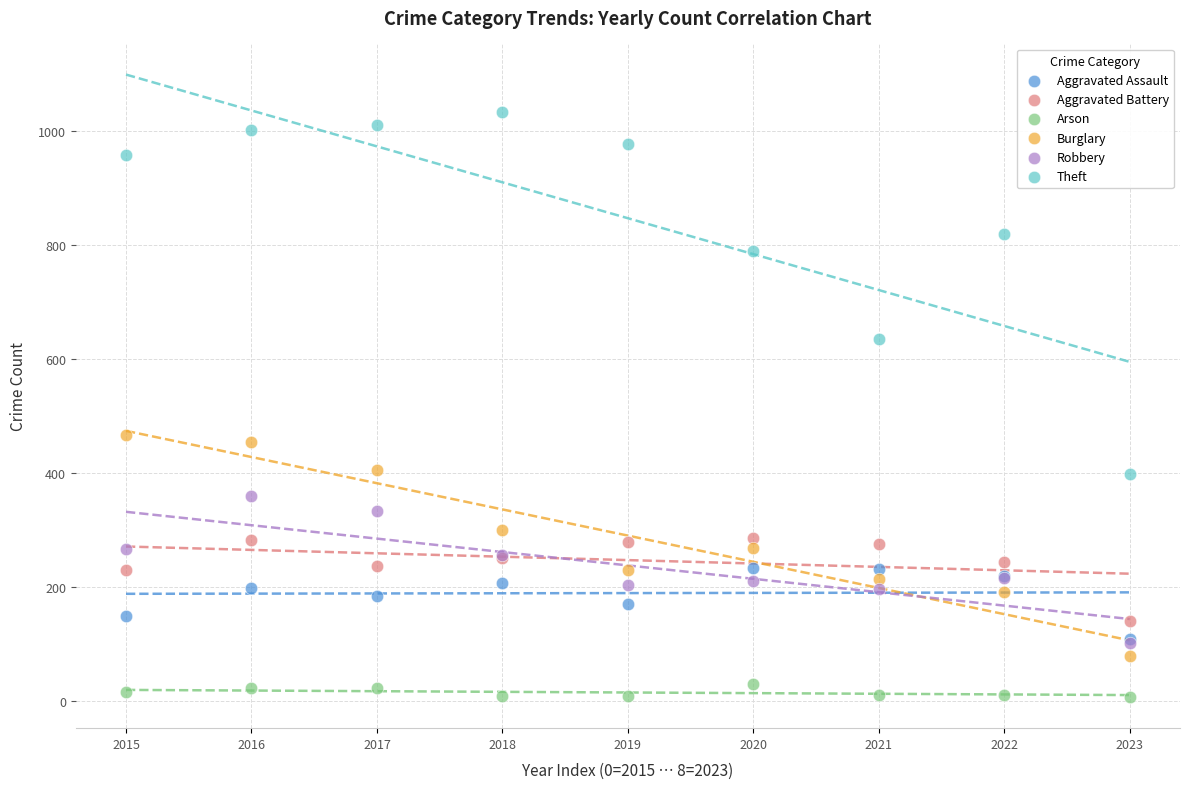

Which series has the largest Y range (max minus min)?

Theft